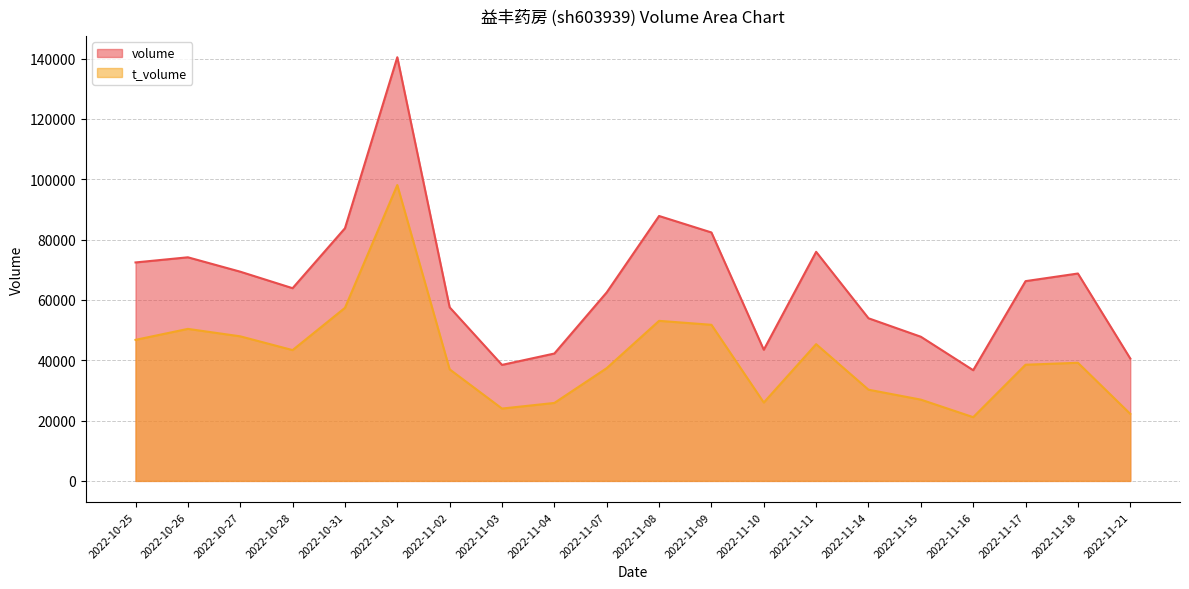

Which category has the lowest value across all series?

2022-11-16